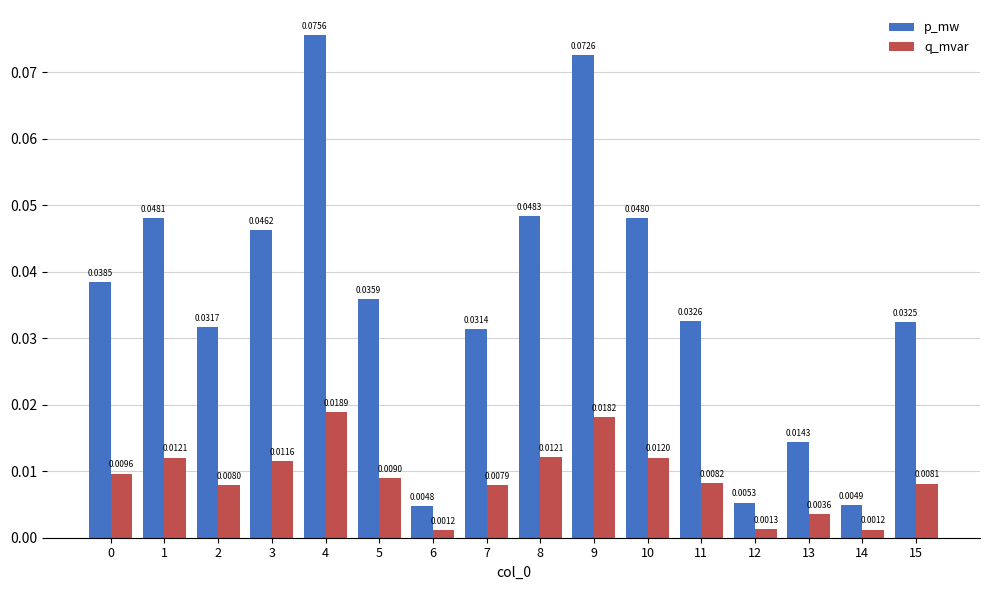

How many categories are shown in the chart?

16